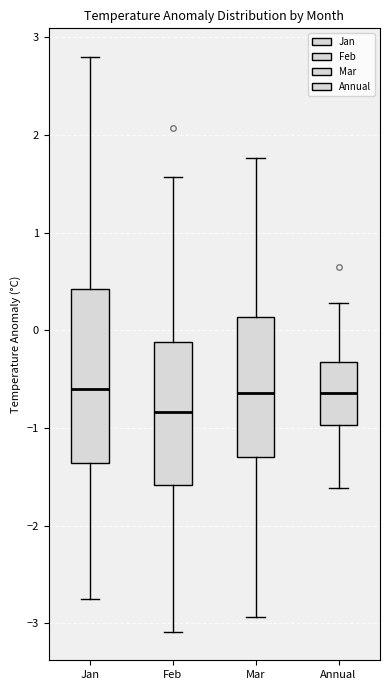

Which box is the tallest, from its lower edge to its upper edge?

Jan